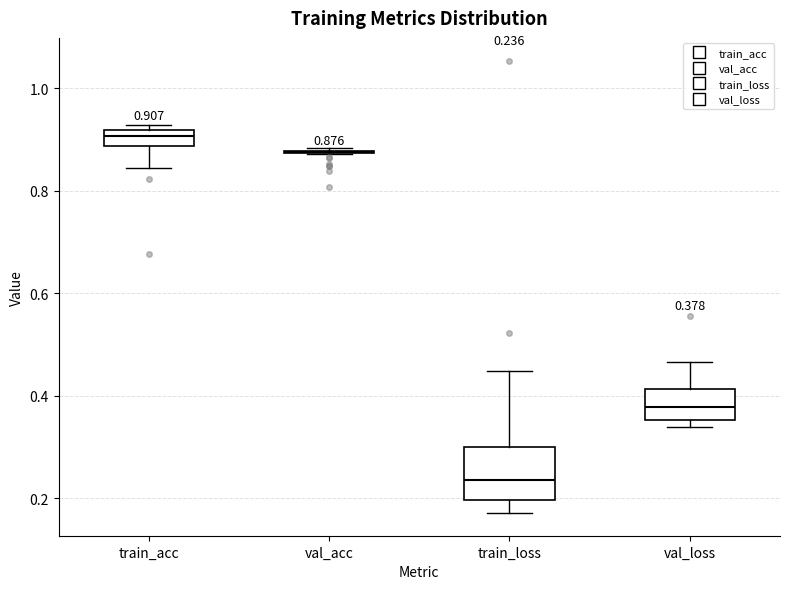

Which box is the tallest, from its lower edge to its upper edge?

train_loss